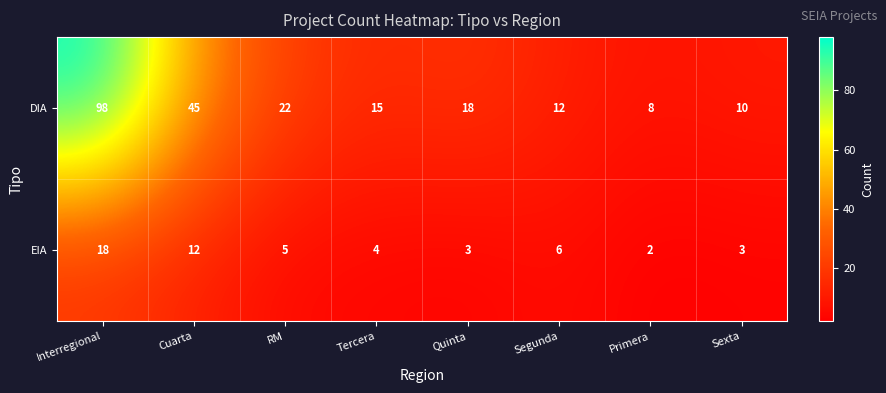

True or false: EIA has a value of 9 at RM.

False